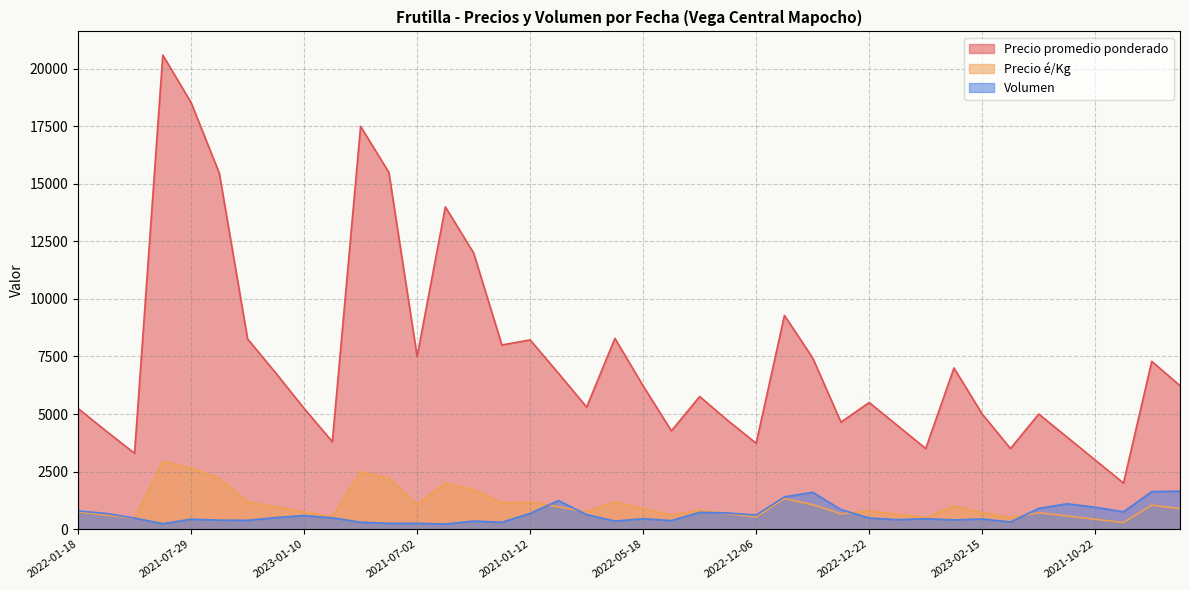

True or false: Precio promedio ponderado and Precio é/Kg intersect in this chart.

False